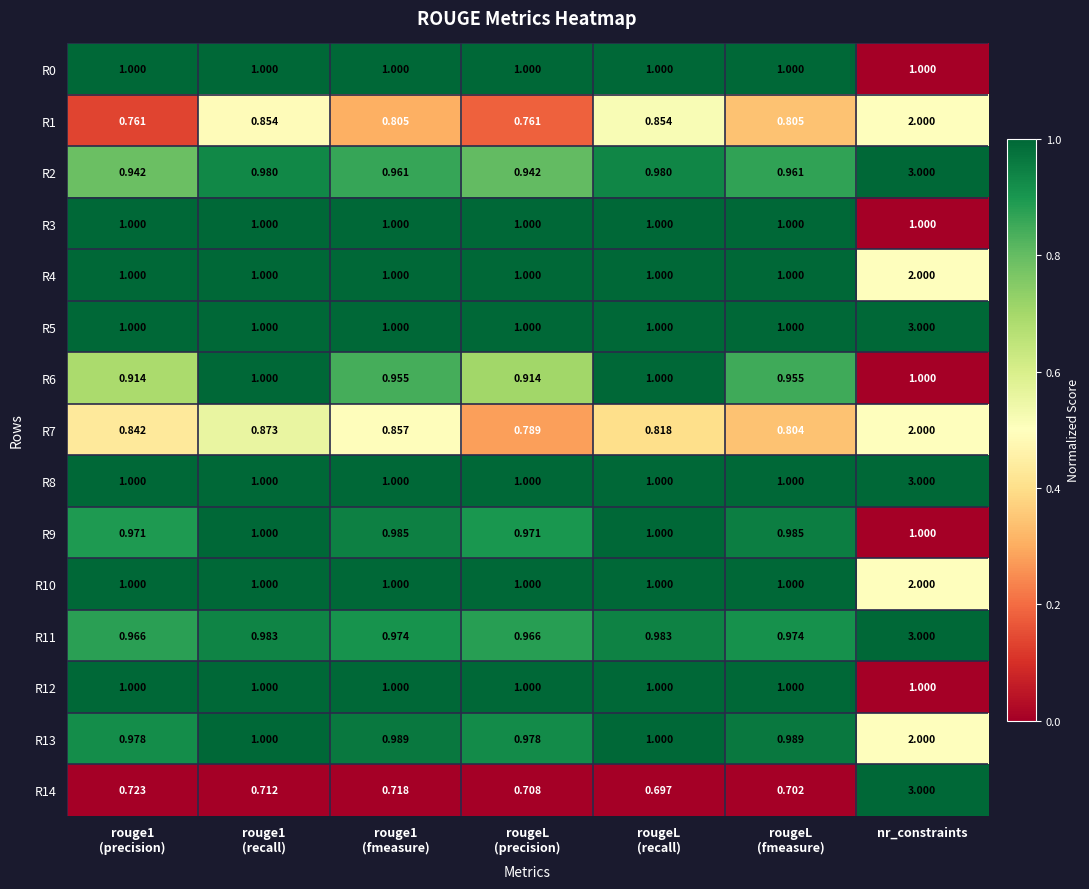

How many data points does each series have?

7